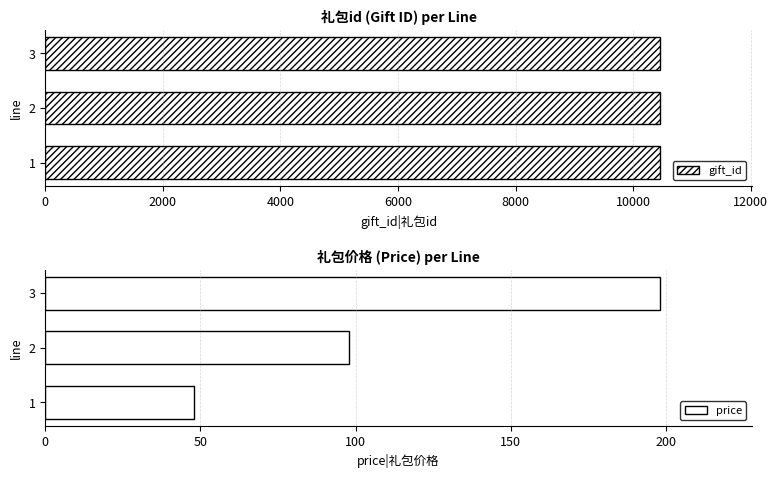

How many data points in gift_id are less than 10453?

1